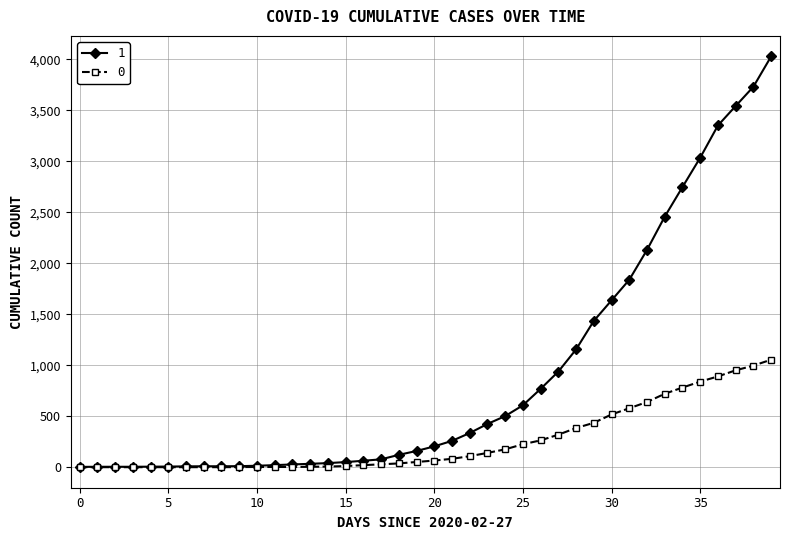

What is the sum of all 0 values?

10324